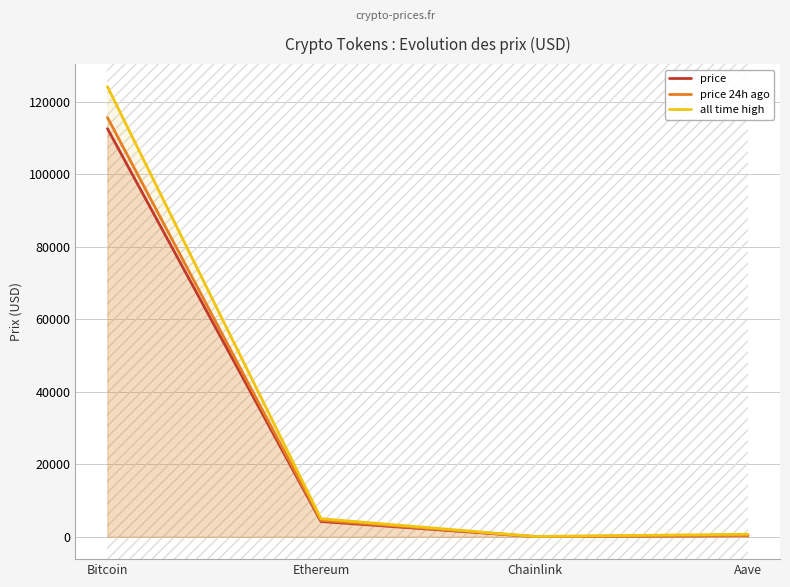

What is the average value of the all time high series?

32447.1